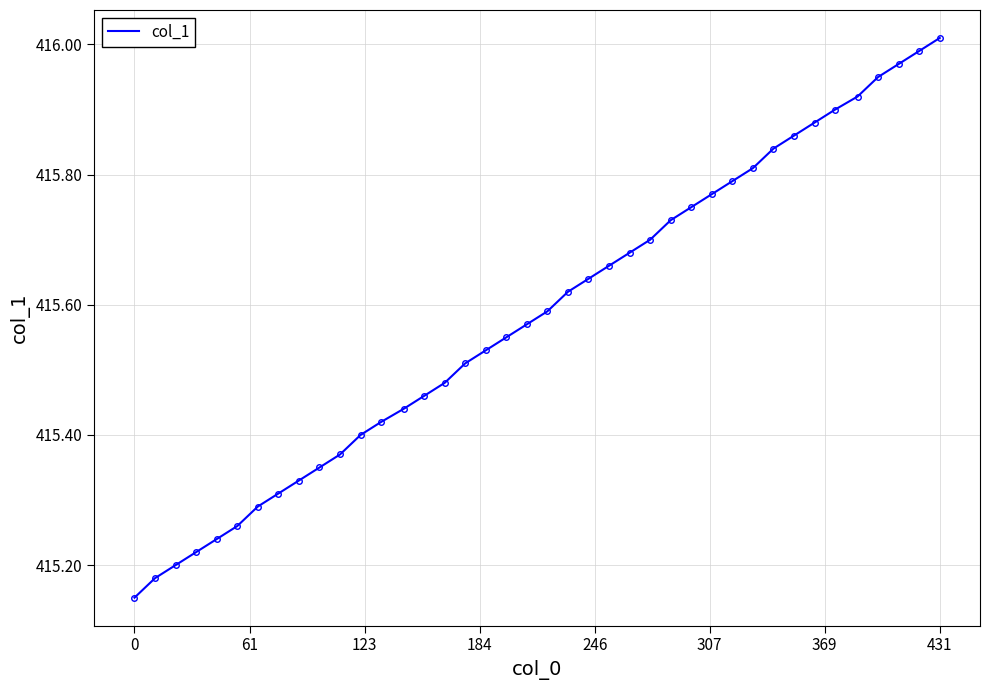

What is the difference between the maximum and minimum values?

0.9